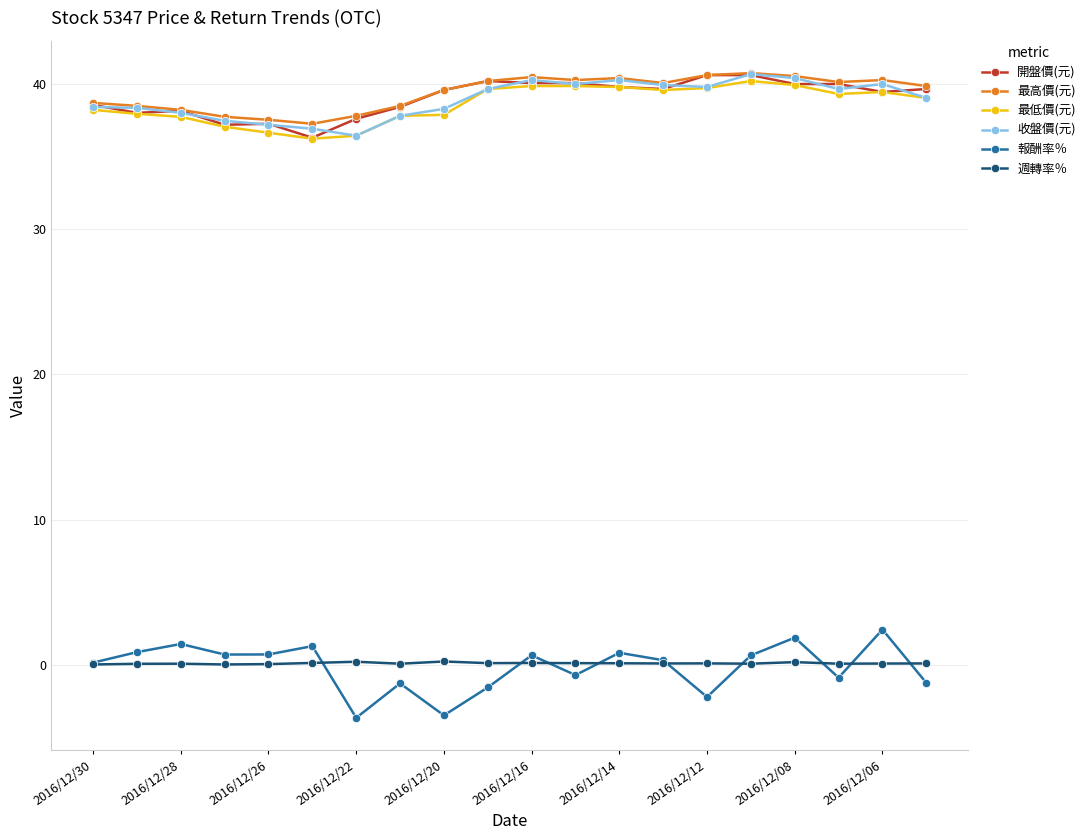

True or false: 最低價(元) and 報酬率％ cross at least once.

False